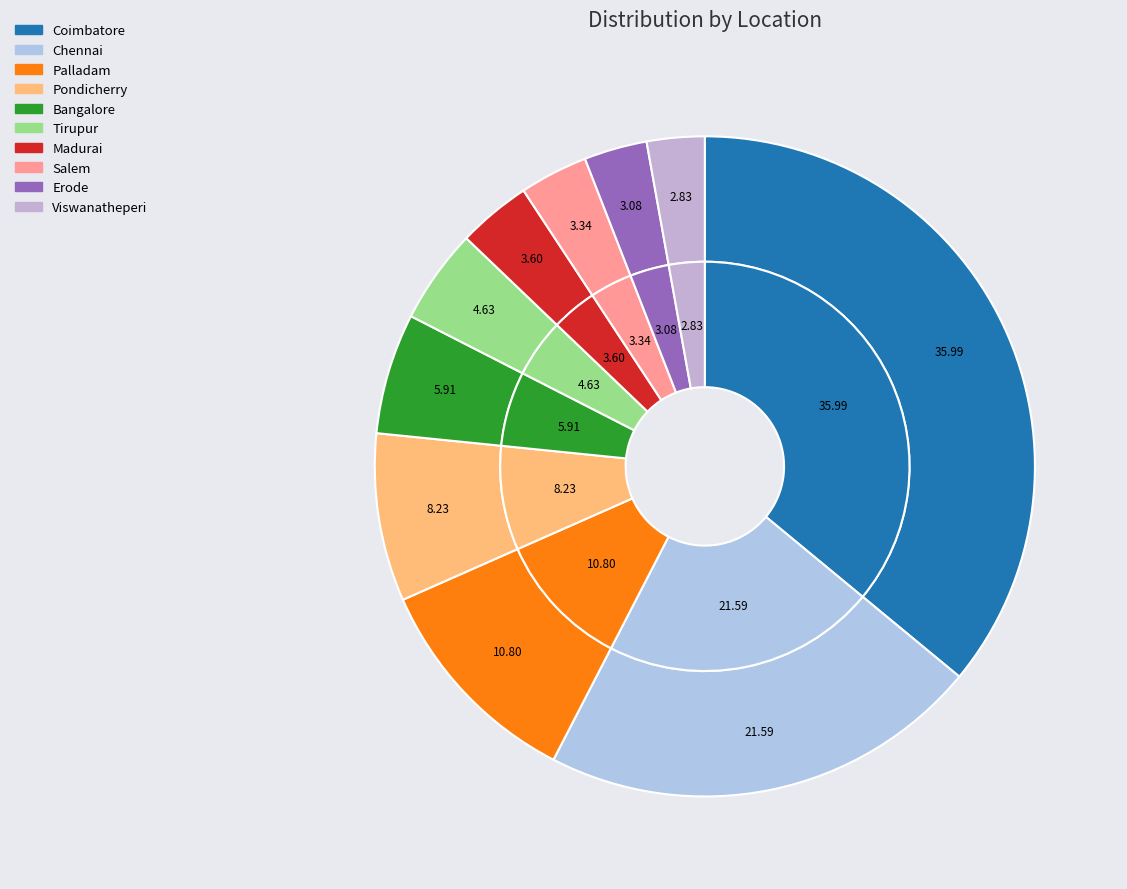

What is the smallest slice in the pie chart?

Viswanatheperi